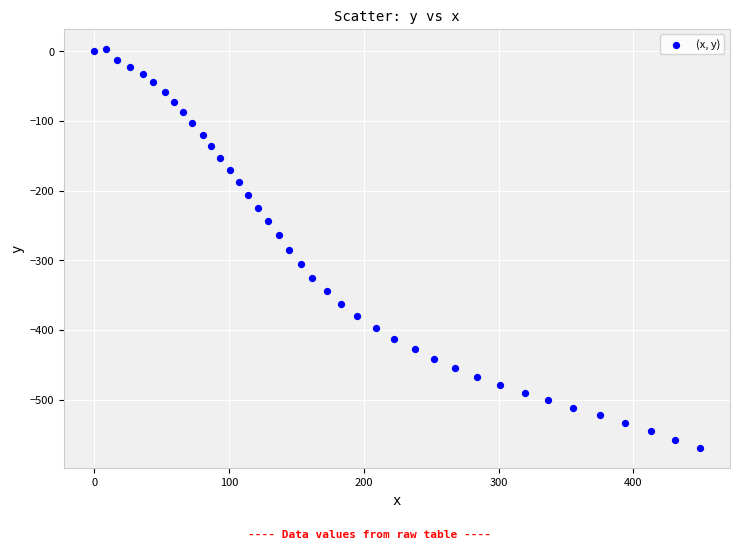

What is the range of X values (max minus min)?

449.3